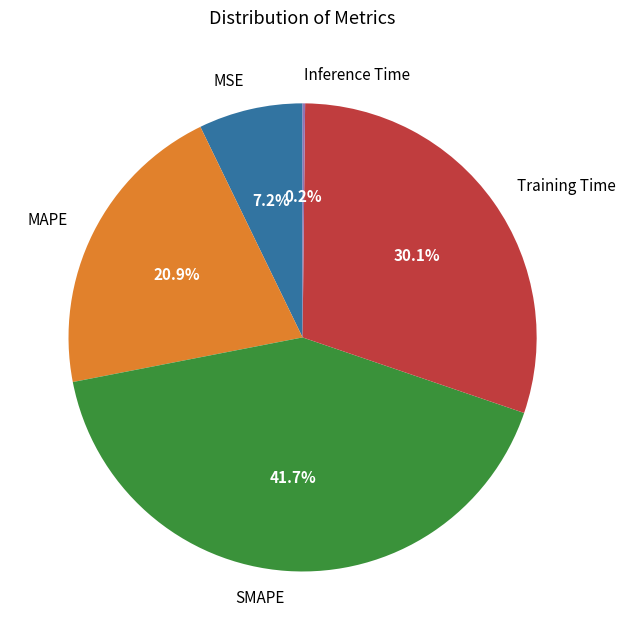

Which slice is the largest?

SMAPE